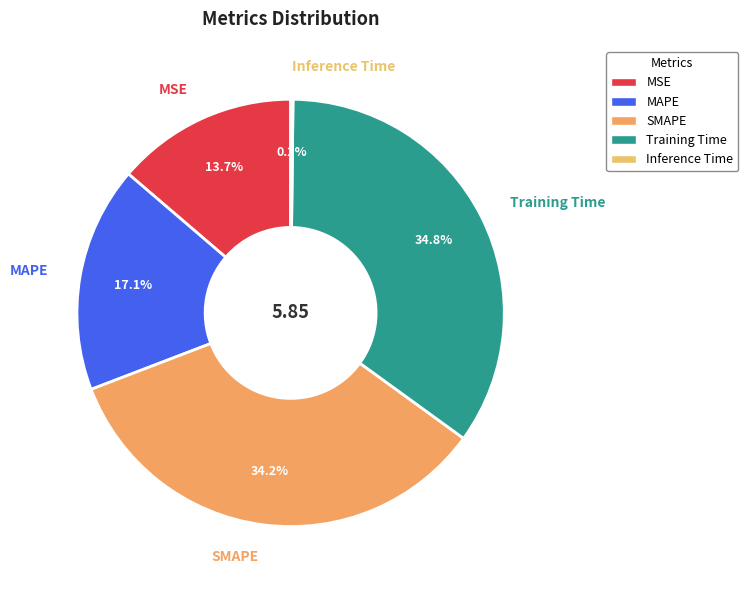

To the nearest percent, what portion does MSE represent?

14%